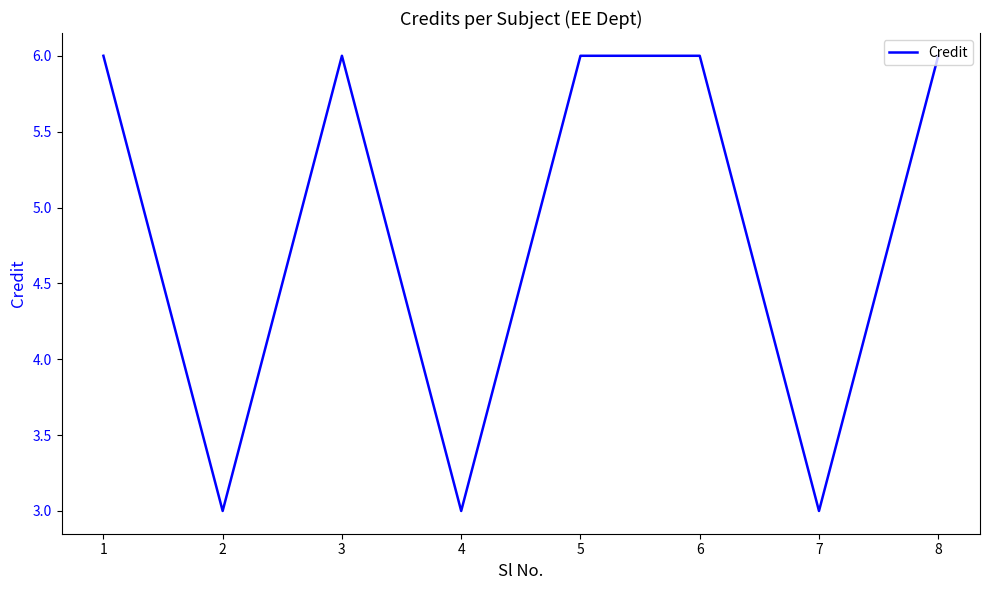

Reading left to right, transcribe all the data shown in this chart.

1=6	2=3	3=6	4=3	5=6	6=6	7=3	8=6